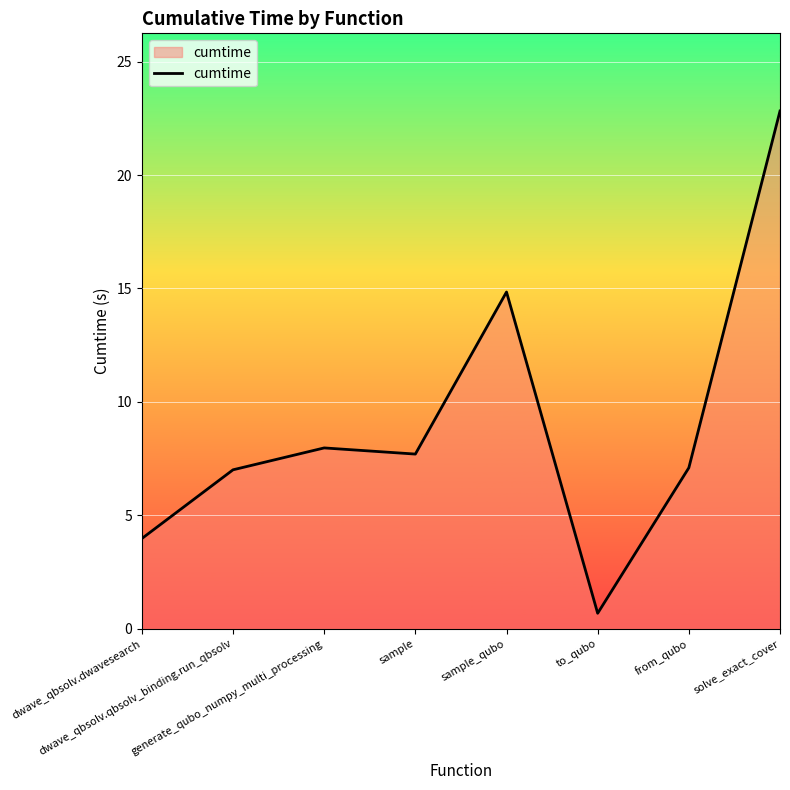

What is the average value?

9.0